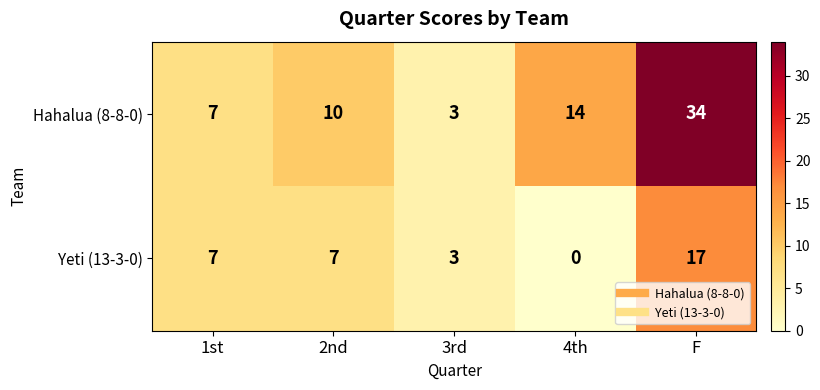

What is the difference between the highest and lowest values at 2nd?

3